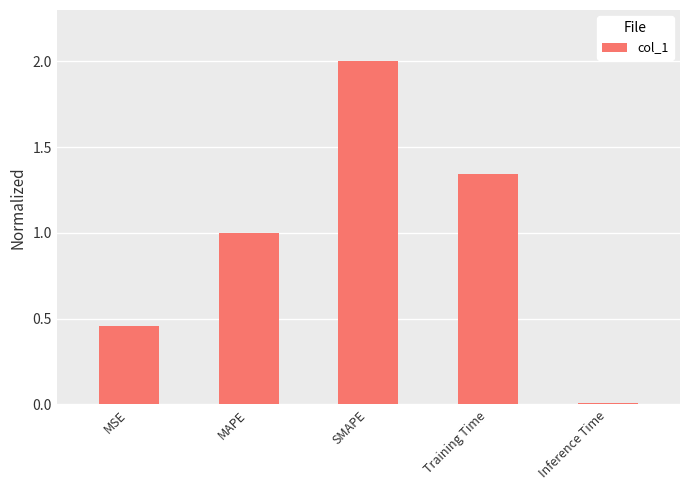

What is the change in value from MAPE to Inference Time?

-1.0